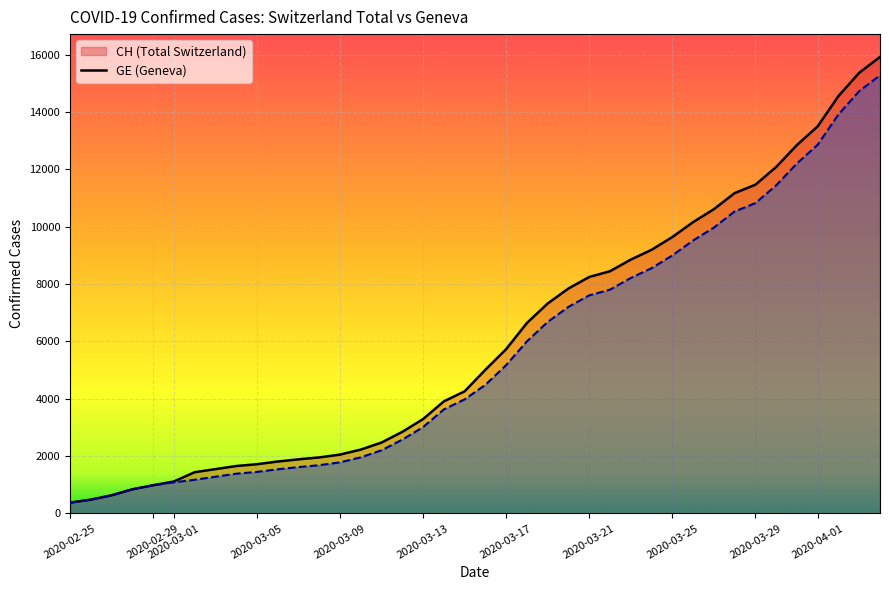

Reading left to right, what are all the values shown in this chart?

CH (line): 375	479	630	840	981	1113	1436	1544	1652	1715	1809	1885	1952	2051	2226	2472	2845	3291	3908	4259	5012	5731	6644	7323	7847	8249	8449	8855	9196	9642	10162	10613	11175	11467	12086	12852	13505	14561	15375	15926
GE (line): 375	479	630	840	981	1083	1171	1278	1384	1447	1538	1614	1681	1780	1955	2201	2574	3010	3627	3978	4485	5174	6002	6681	7205	7607	7807	8213	8554	9000	9520	9971	10533	10825	11444	12210	12863	13919	14733	15284